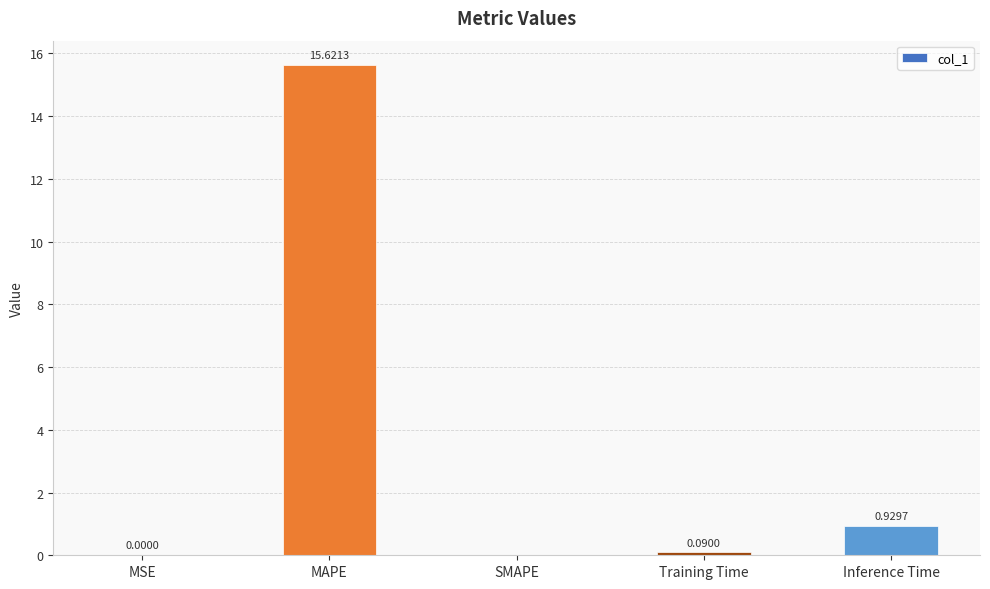

Count the number of data series in this chart.

1